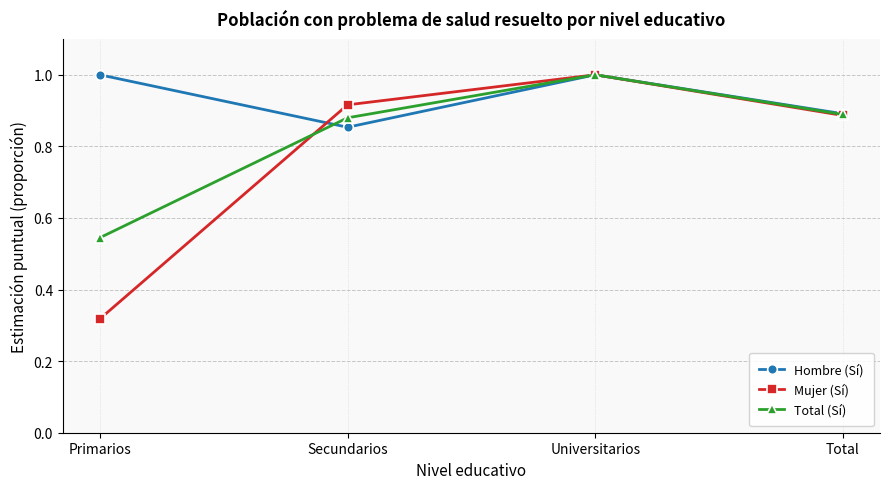

List the series in order of their overall mean, highest first.

Hombre (Sí), Total (Sí), Mujer (Sí)